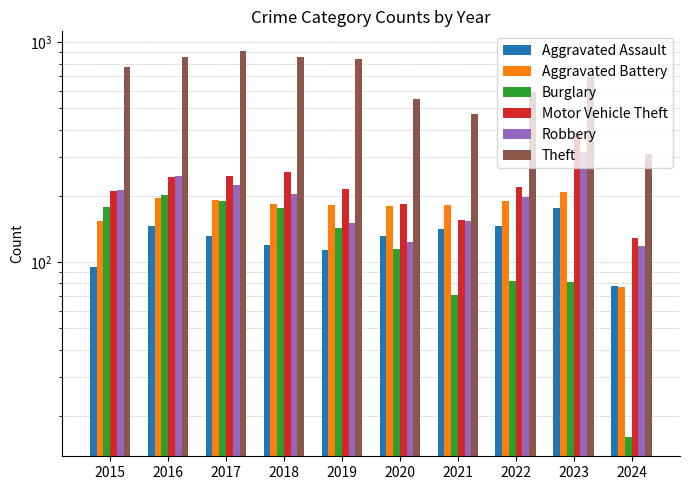

True or false: Robbery has a value of 234 at 2019.

False